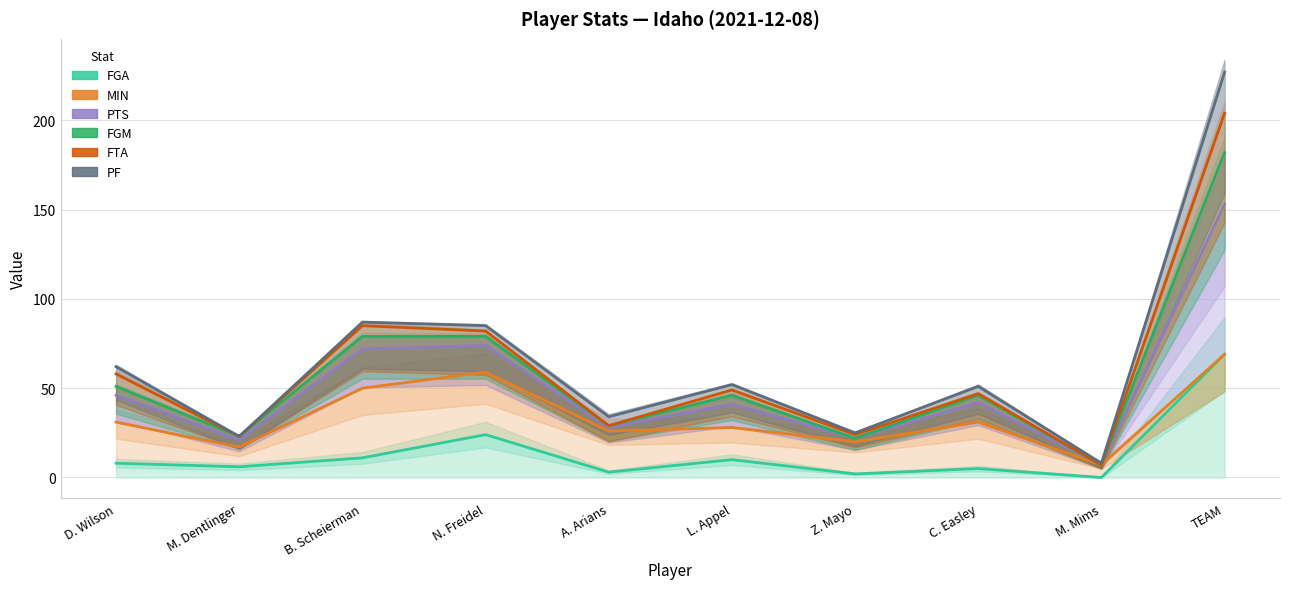

The PF series shows 33 at Z. Mayo. True or false?

False